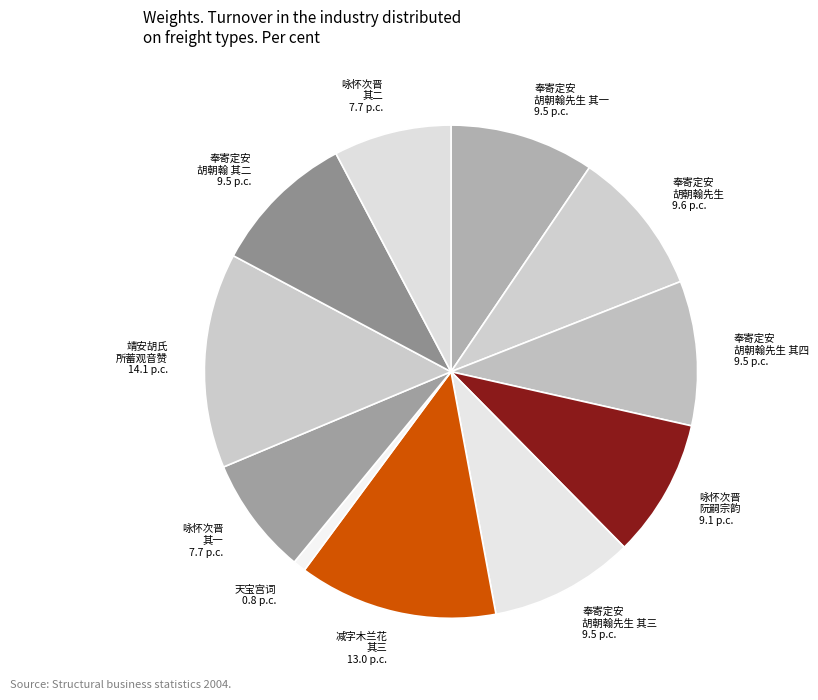

Count the number of slices in the pie.

11